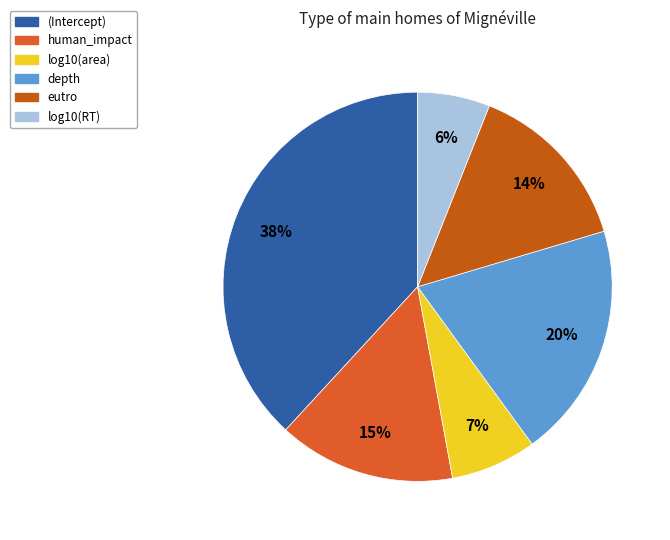

Rank the categories by value from lowest to highest.

log10(RT), log10(area), eutro, human_impact, depth, (Intercept)